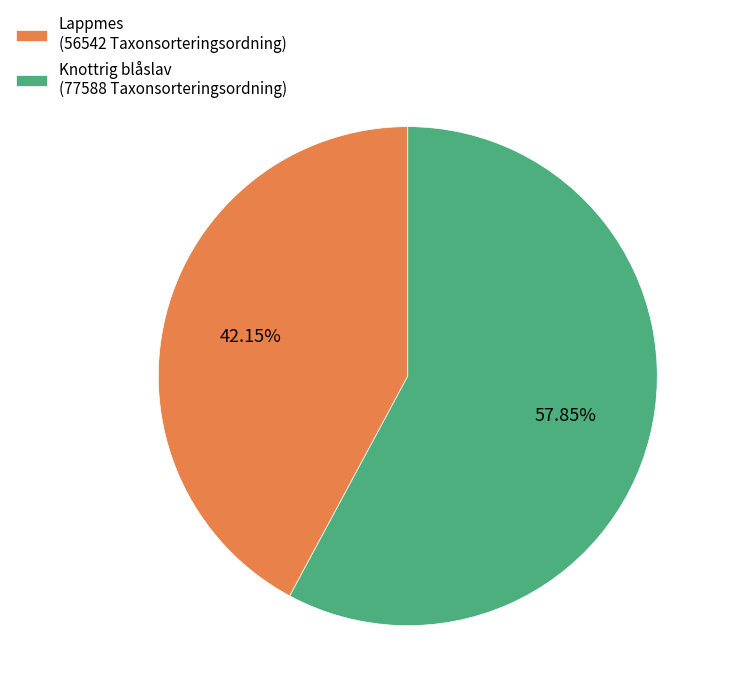

Rank the categories by value from highest to lowest.

Knottrig blåslav (77588 Taxonsorteringsordning), Lappmes (56542 Taxonsorteringsordning)